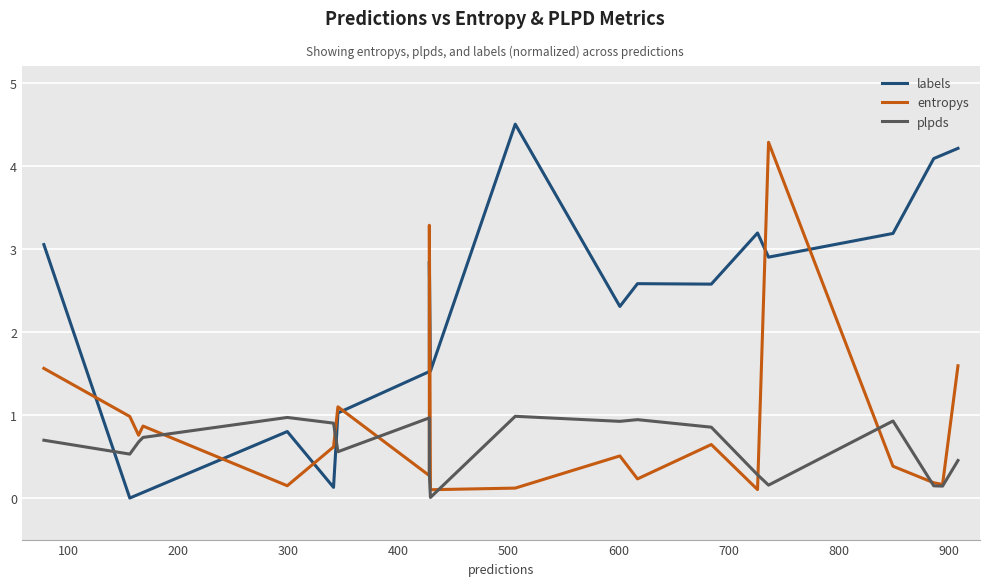

In entropys, how many points are lower than both neighbors (excluding endpoints)?

7